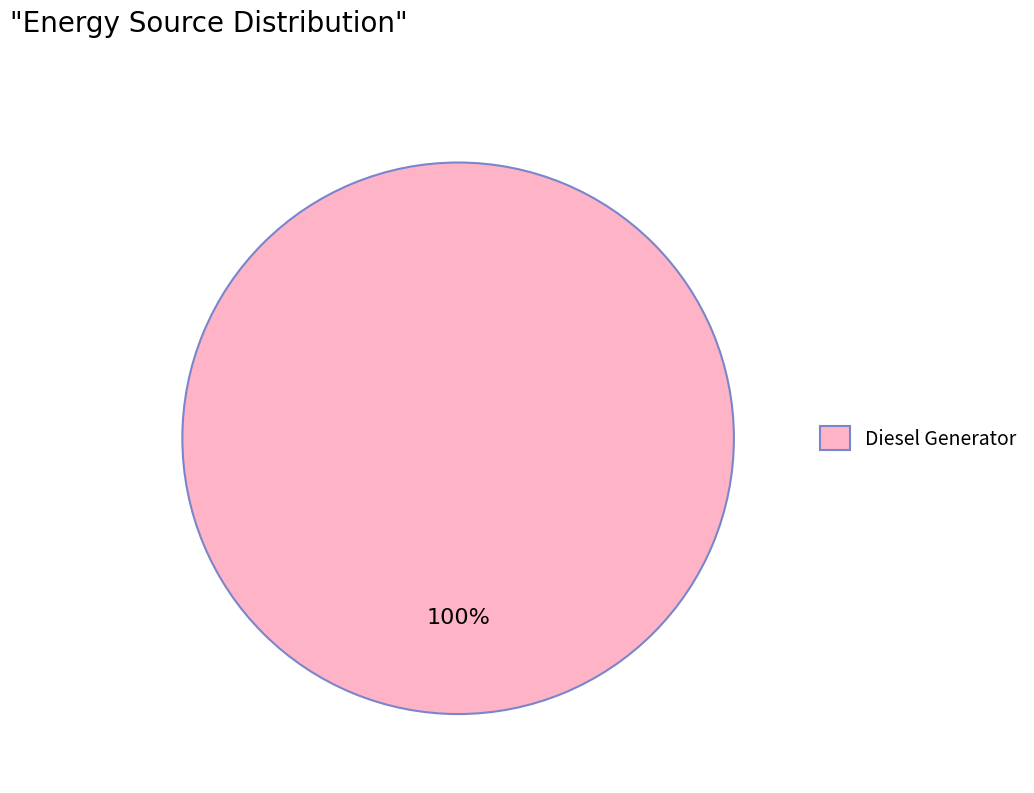

True or false: Diesel Generator accounts for 100% of the total.

True